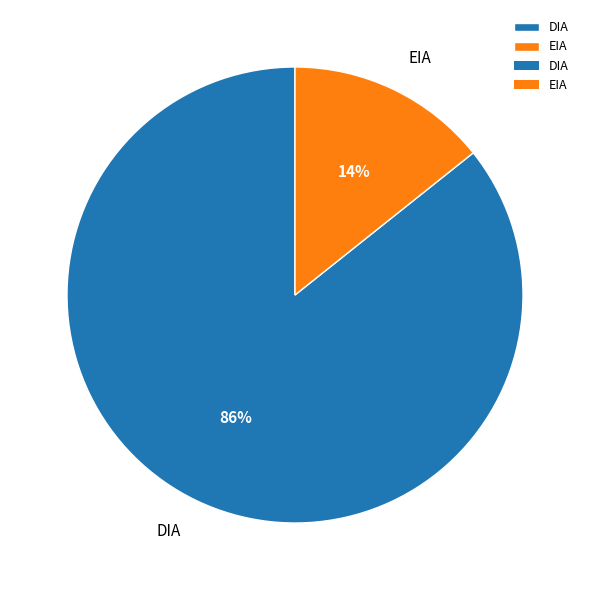

To the nearest percent, what percentage of the pie is DIA?

86%